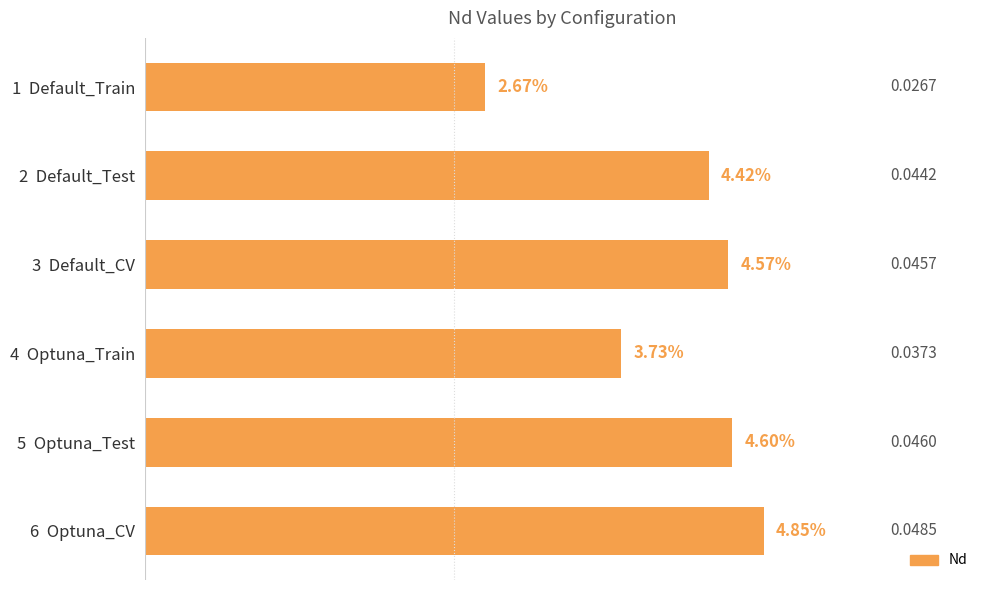

Which category has the highest value across all series?

6  Optuna_CV